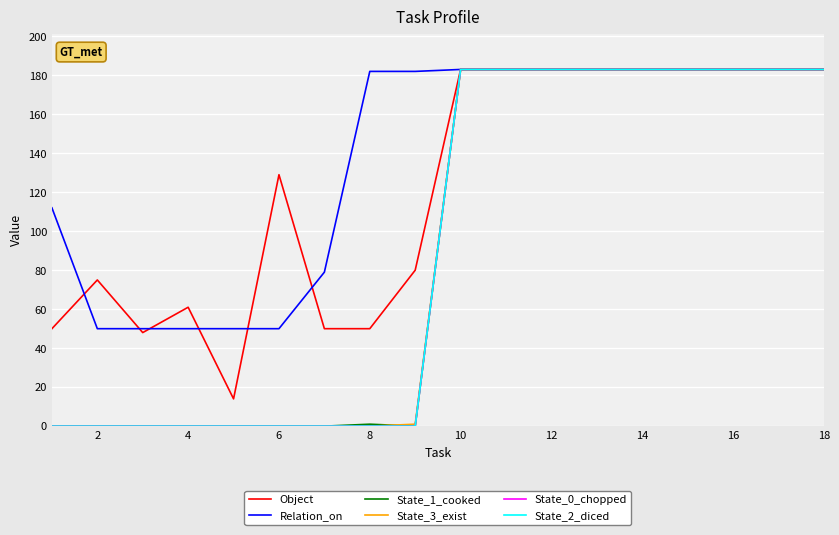

True or false: Relation_on has more than 0 interior local peaks.

False